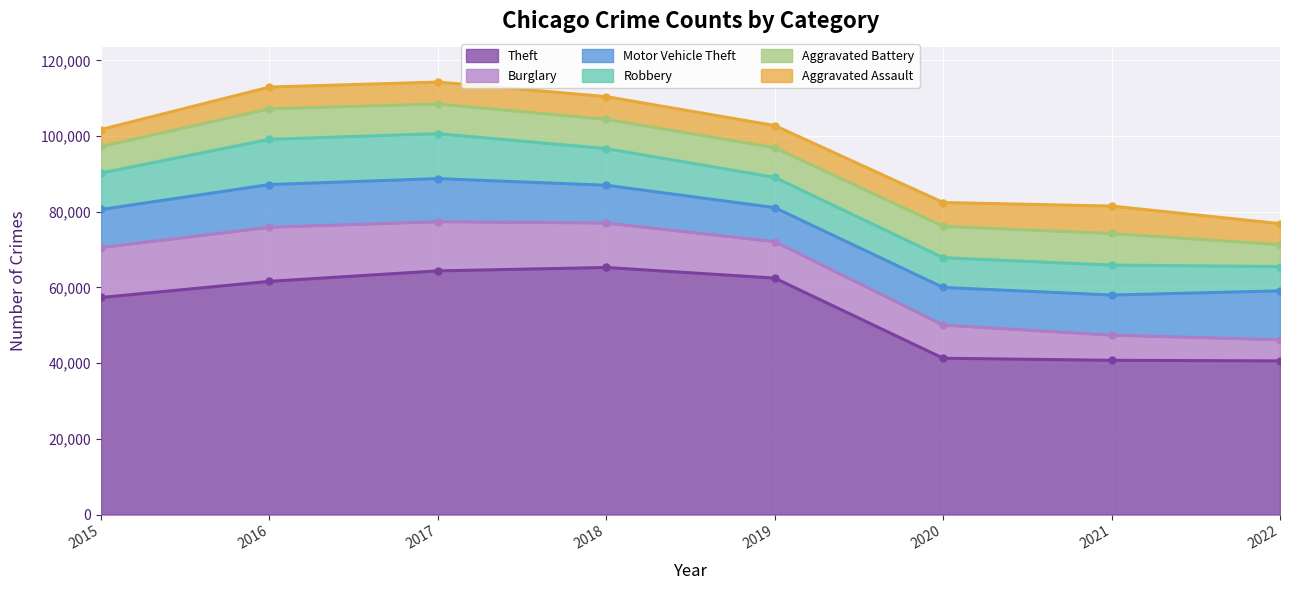

How many data points does each series have?

8